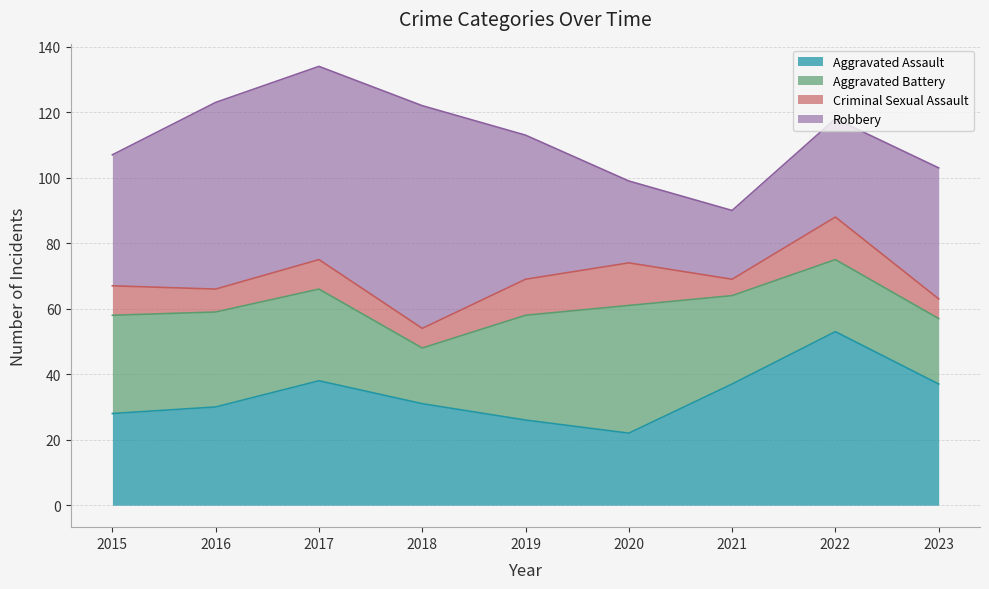

At which label does Aggravated Battery first exceed 28?

2015